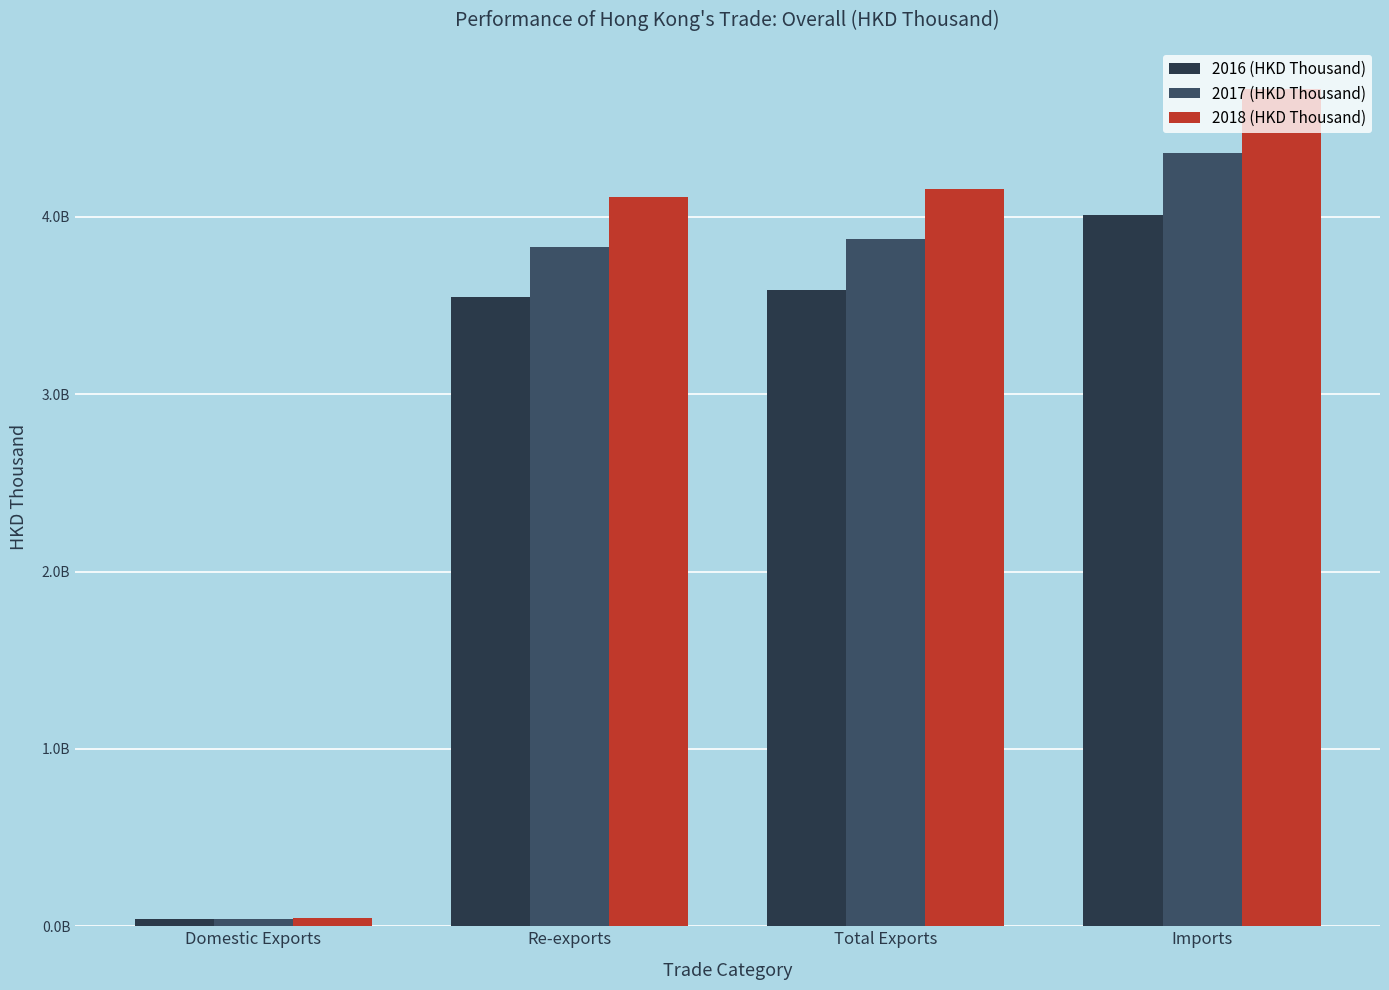

The value of 2018 (HKD Thousand) at Domestic Exports is 46294370.5. True or false?

True